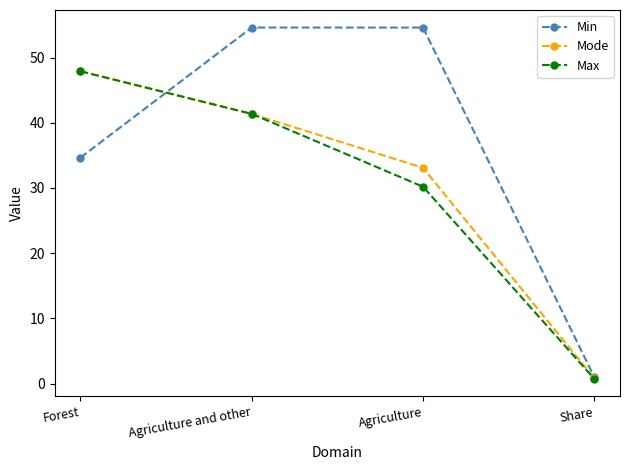

Reading left to right, extract all data points from this chart.

Min: Forest=34.7	Agriculture and other=54.6	Agriculture=54.6	Share=1.0
Mode: Forest=47.9	Agriculture and other=41.4	Agriculture=33.1	Share=0.8
Max: Forest=47.9	Agriculture and other=41.4	Agriculture=30.2	Share=0.7